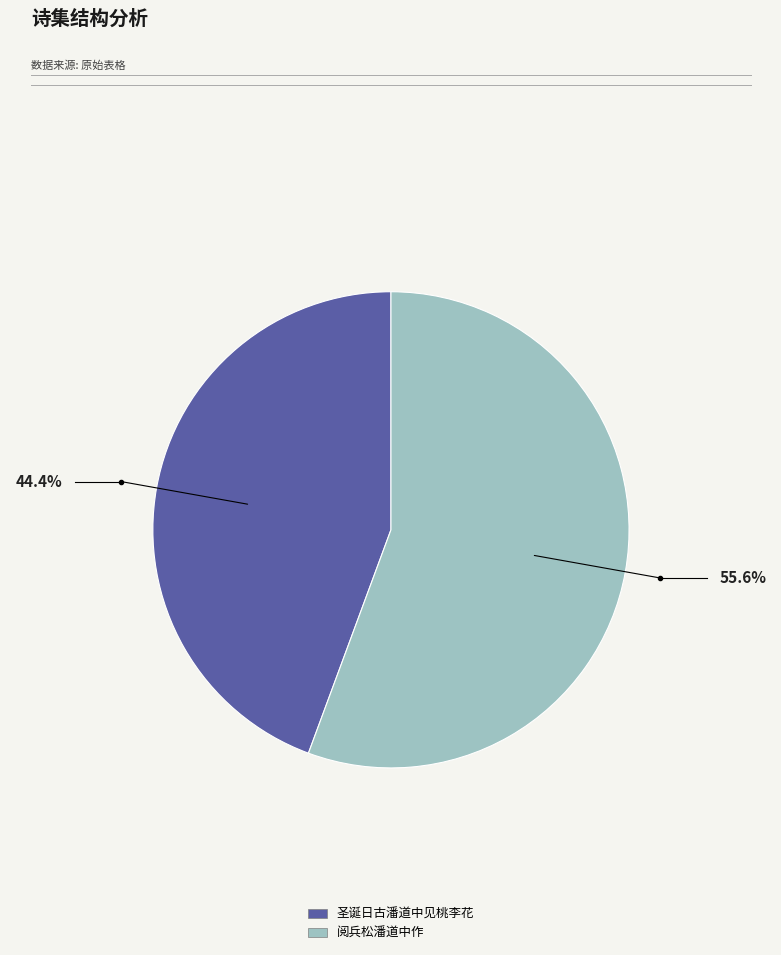

Is 圣诞日古潘道中见桃李花 the majority of the pie?

No